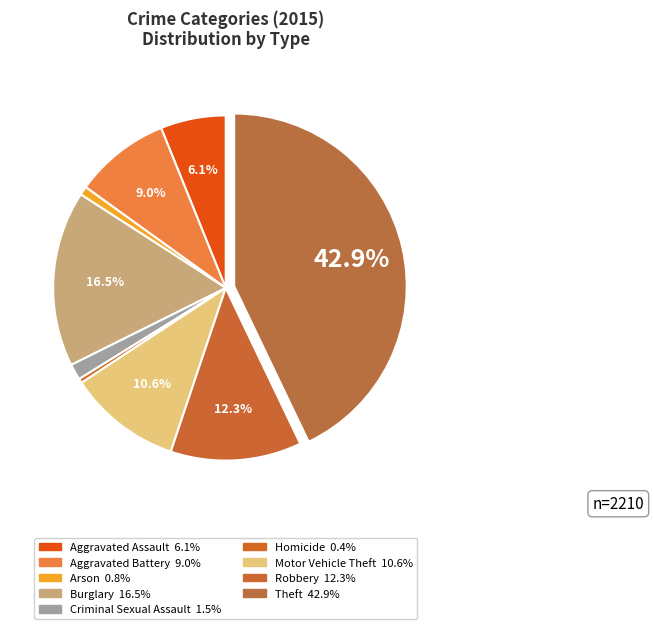

Count the number of slices in the pie.

9